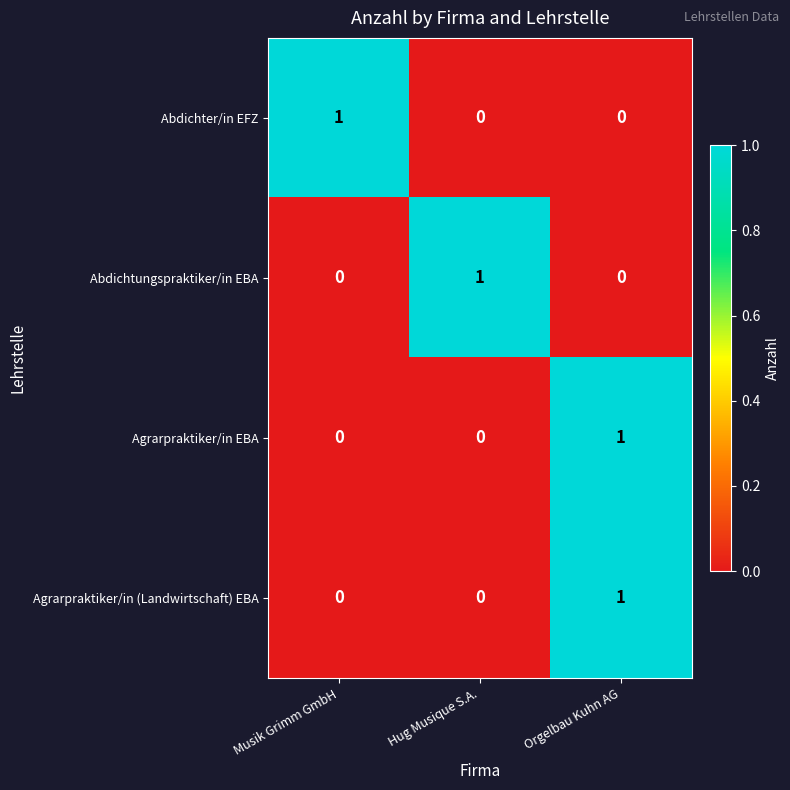

Count the number of categories in the chart.

3